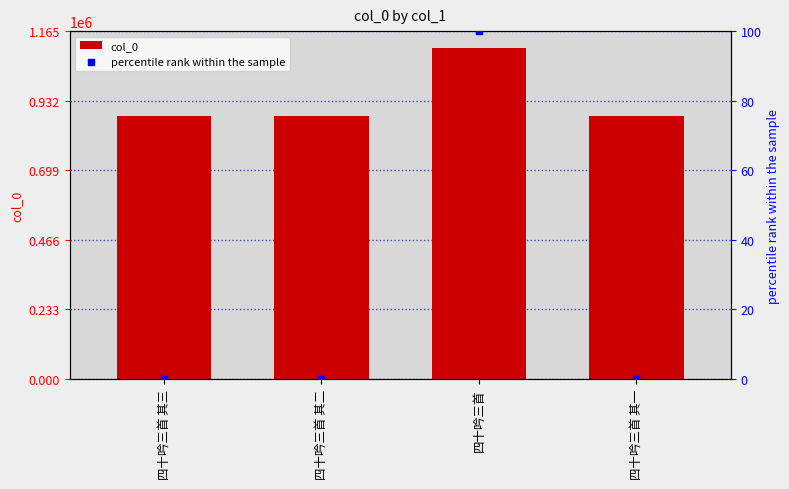

Is the value of col_0 at 四十吟三首 其一 greater than the value of percentile rank within the sample at 四十吟三首 其二?

Yes